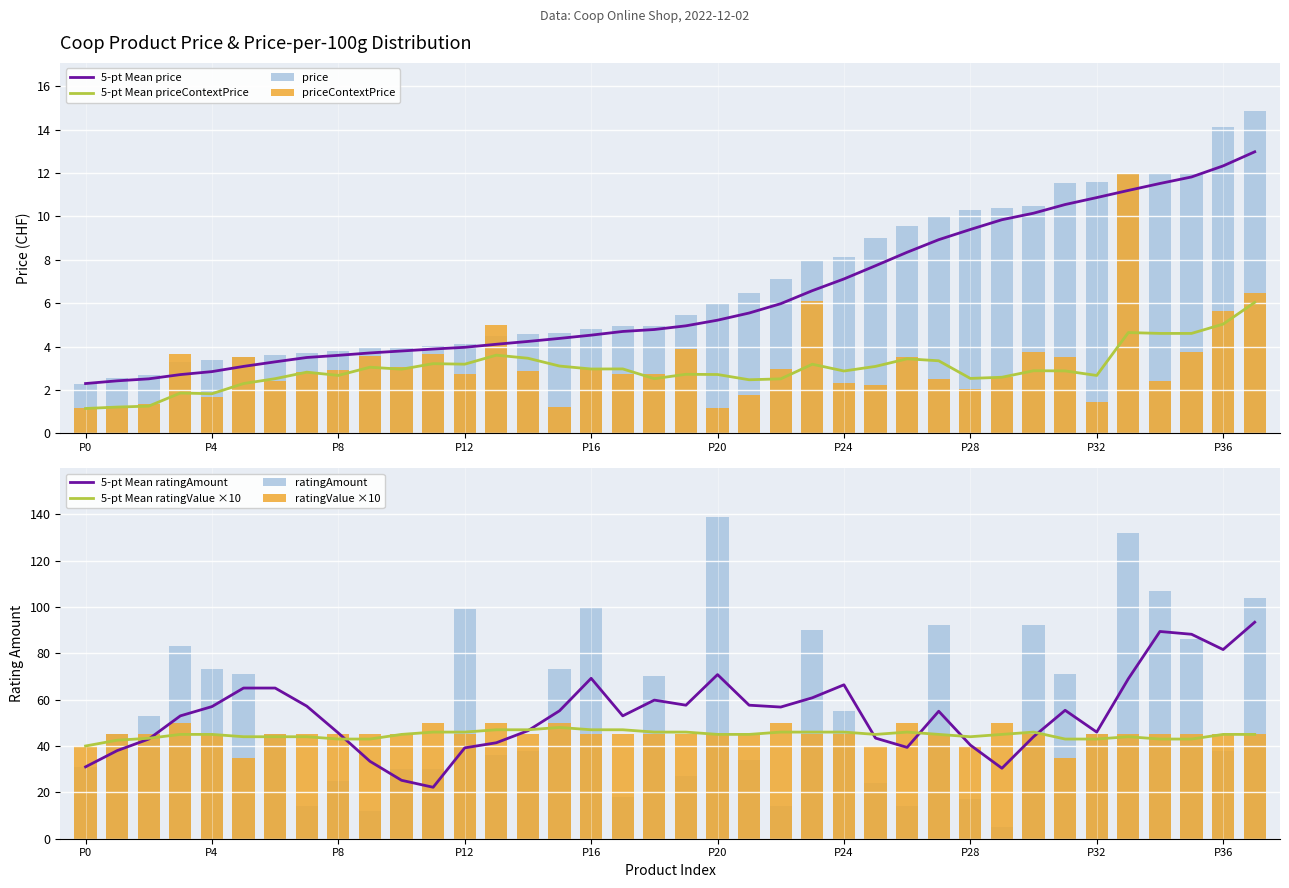

Does the chart contain stacked bars?

No